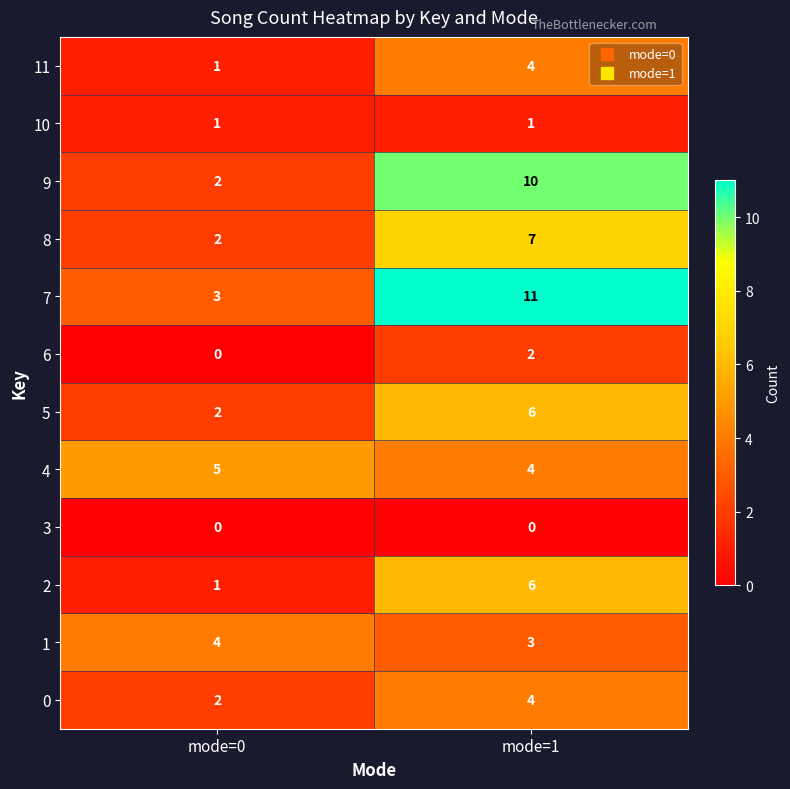

What is the spread (max minus min) of values at mode=1?

11